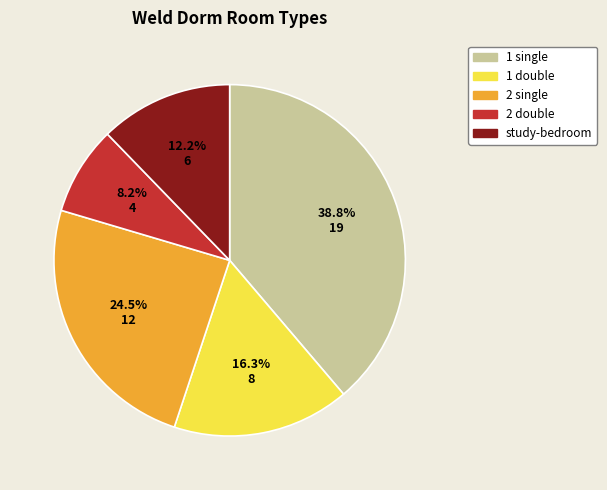

Count the number of slices in the pie.

5